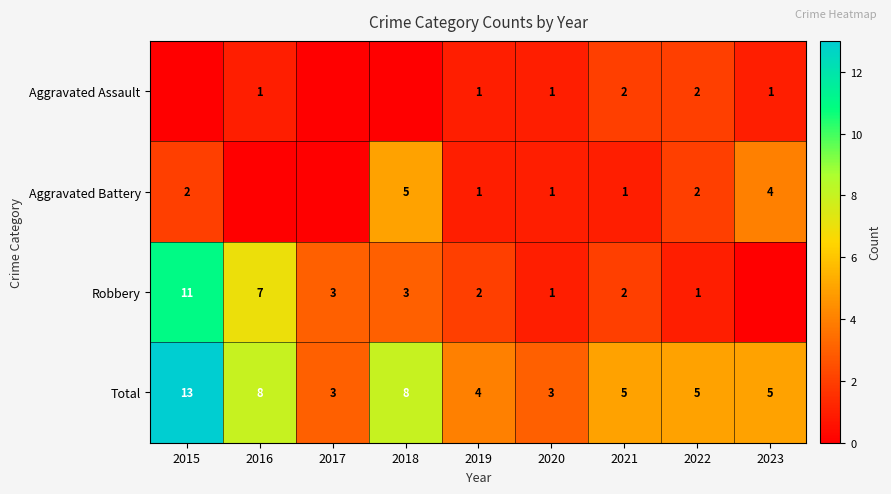

Where does the Aggravated Battery series first go above 1?

2015